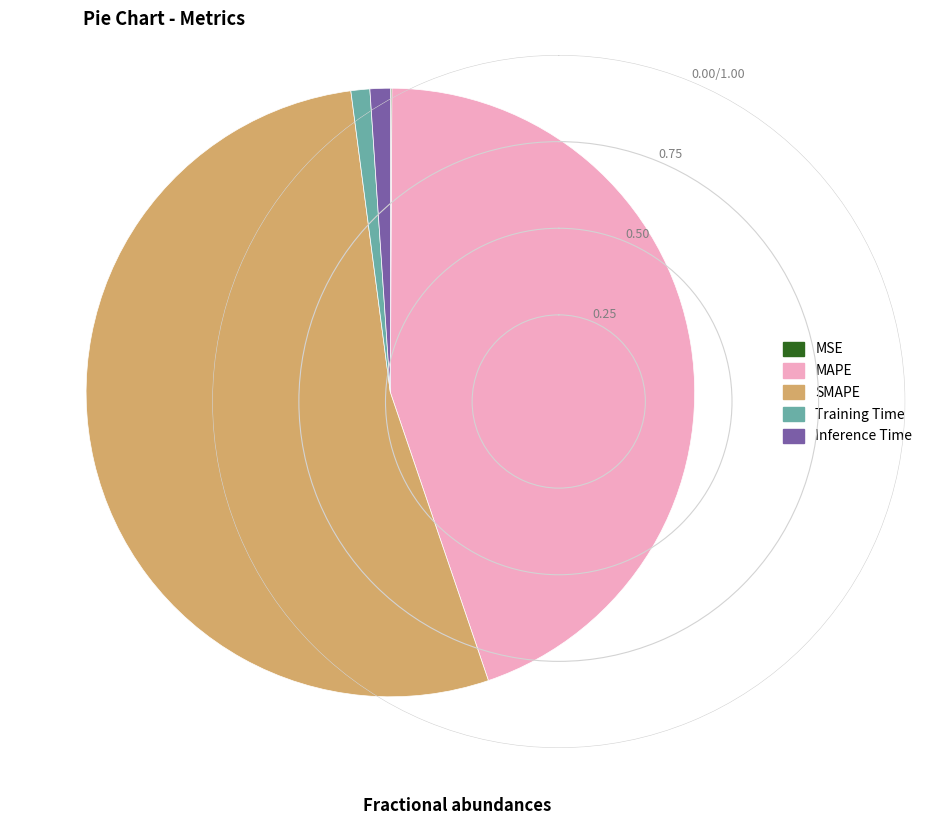

Which slice is the largest?

SMAPE